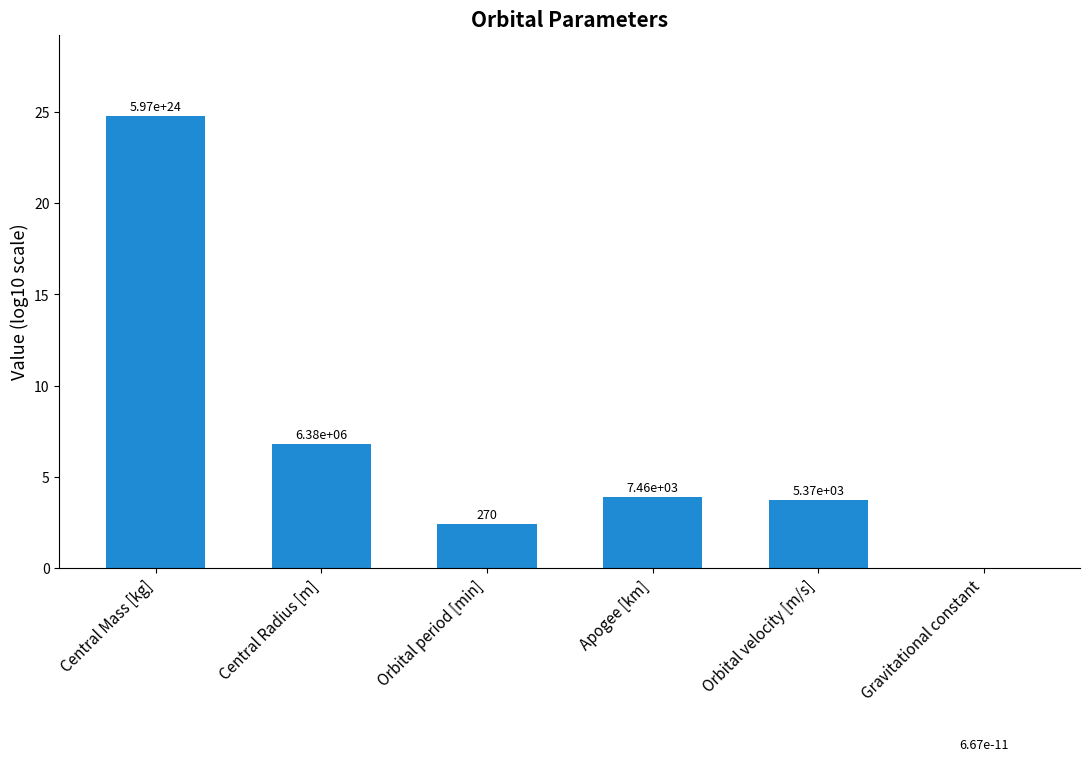

What is the difference between the second highest and second lowest values?

4.4